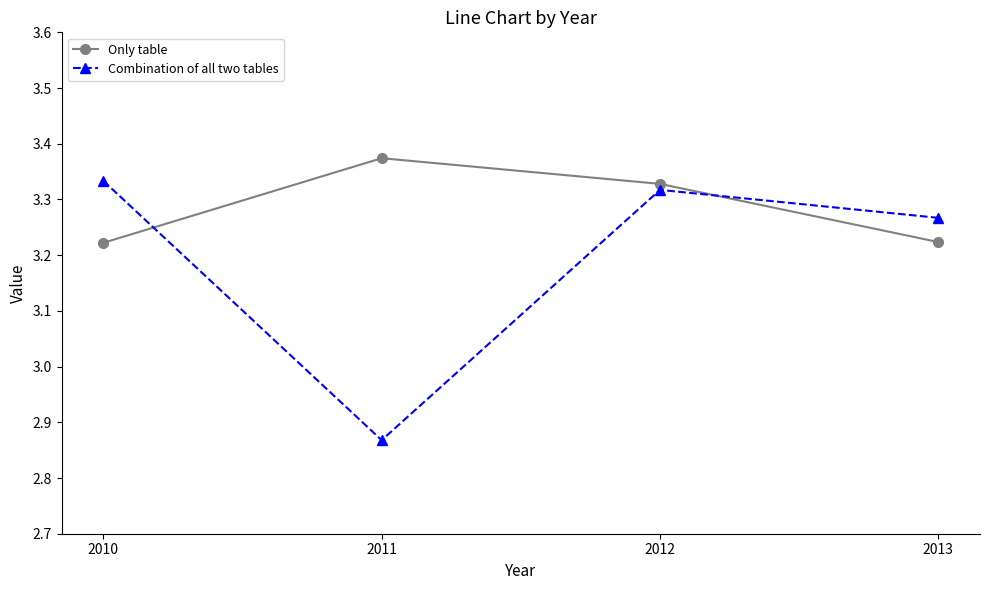

What is the sum of all Only table values?

13.1